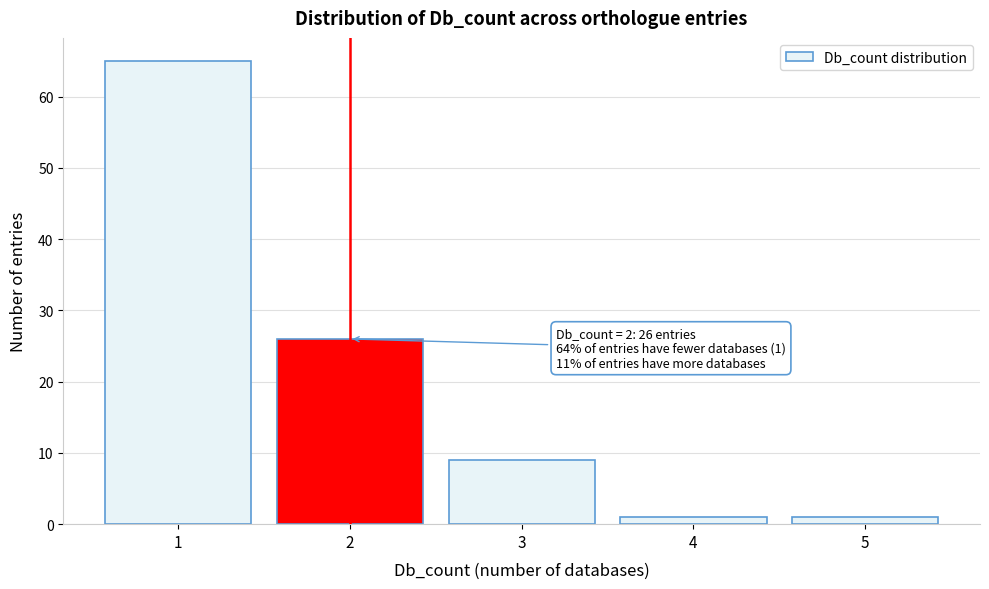

Reading left to right, transcribe all the data shown in this chart.

1=65	2=26	3=9	4=1	5=1